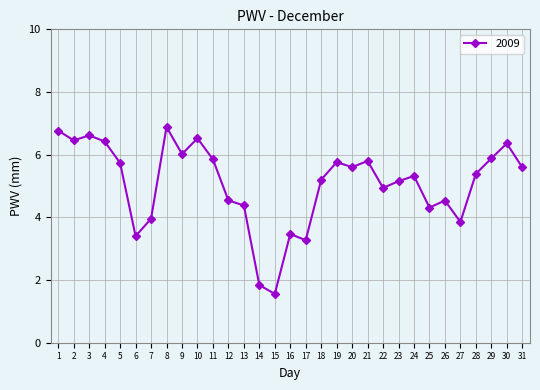

True or false: there are more than 1 points higher than both neighbors.

True